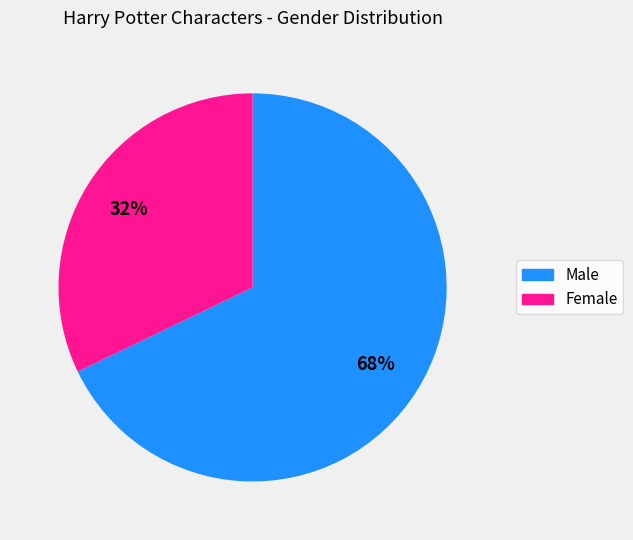

Do Female and Male together represent more than half of the pie?

Yes